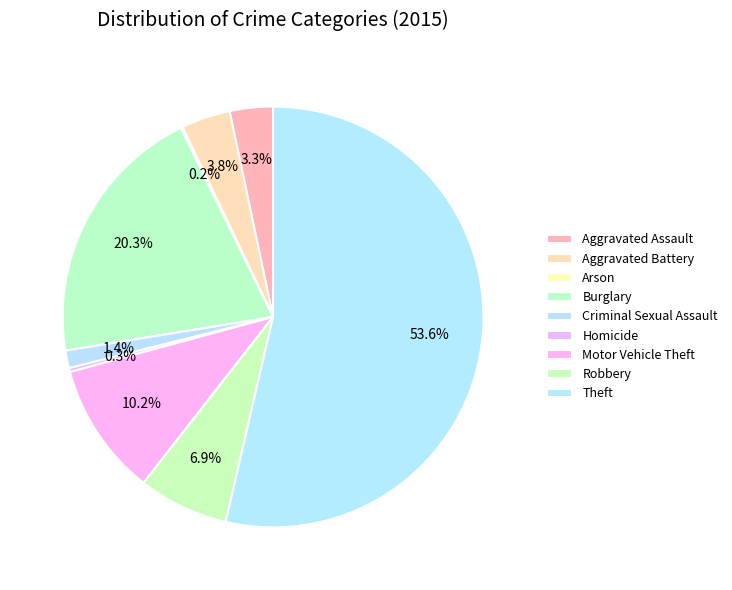

To the nearest percent, what is the difference between the Theft and Homicide slice percentages?

53%